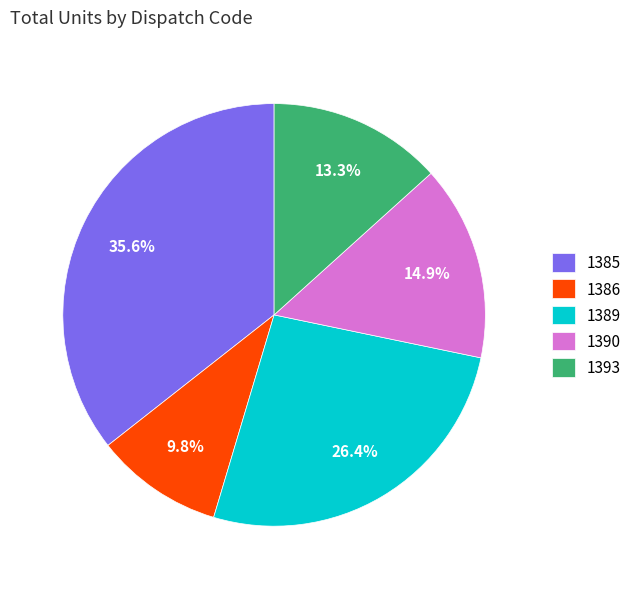

What portion of the pie excludes 1390?

85.1%